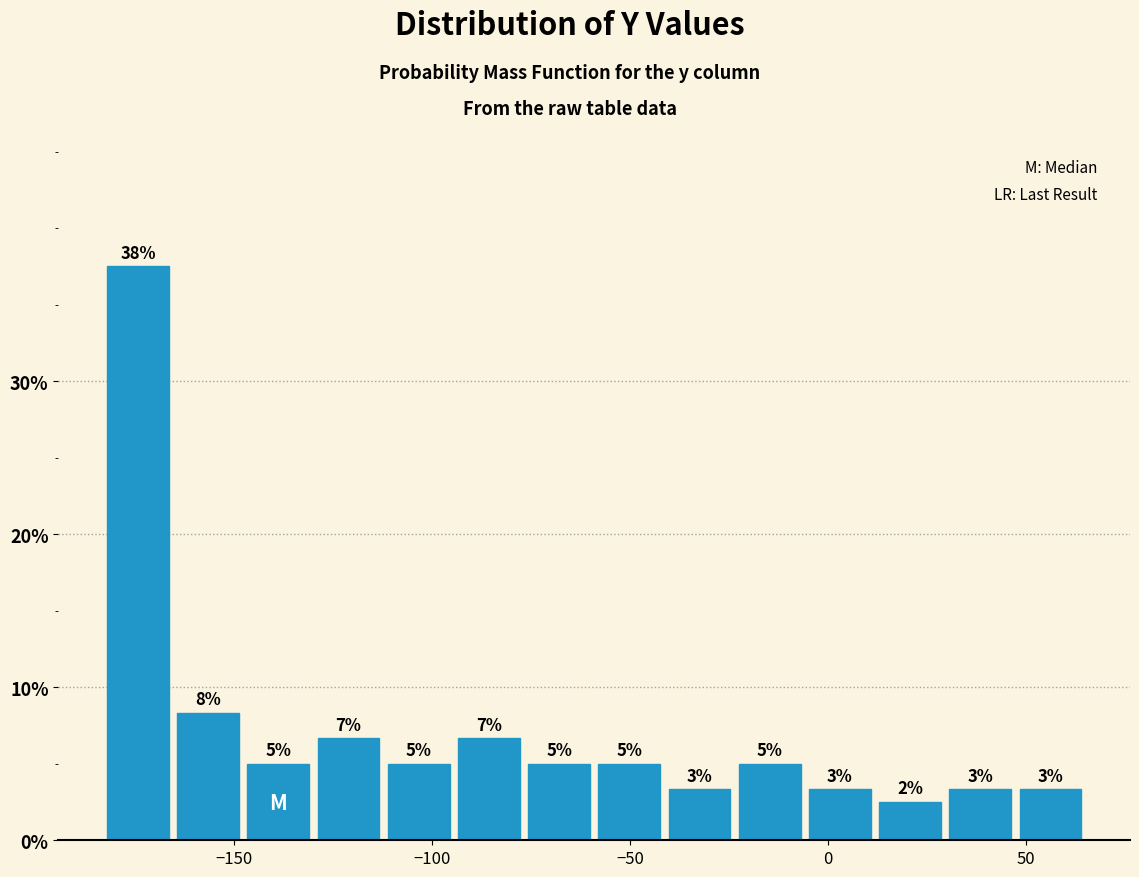

Read against the x-axis, roughly where is the centre of the tallest bar?

-175